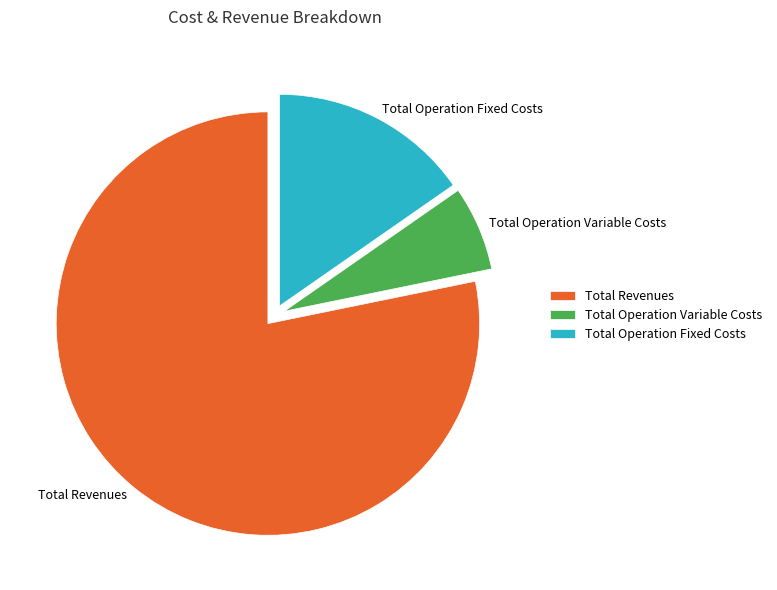

Does Total Revenues account for over 50% of the chart?

Yes